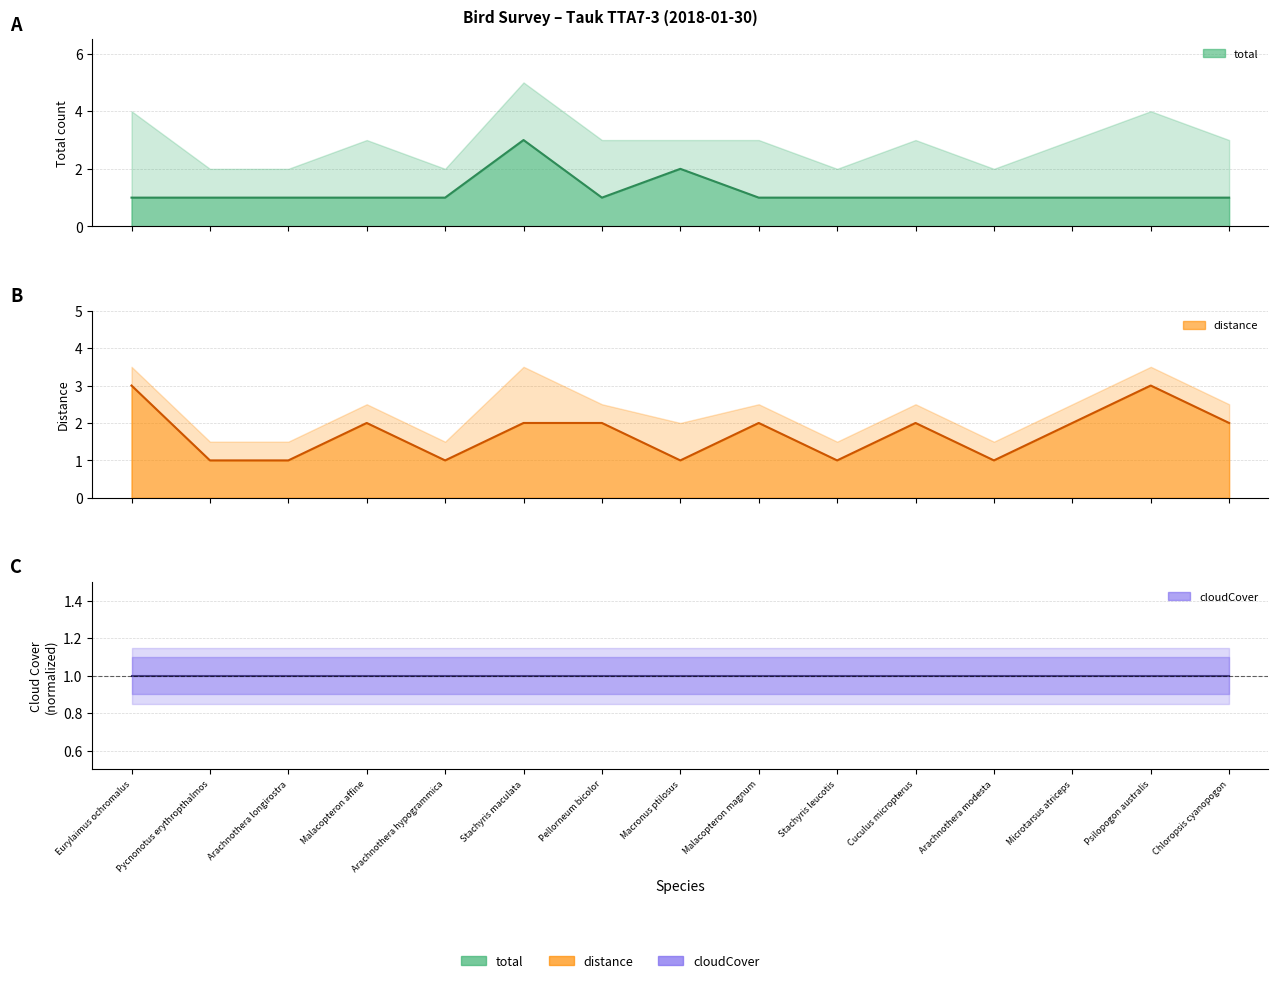

The value of distance at Microtarsus atriceps is 2. True or false?

True